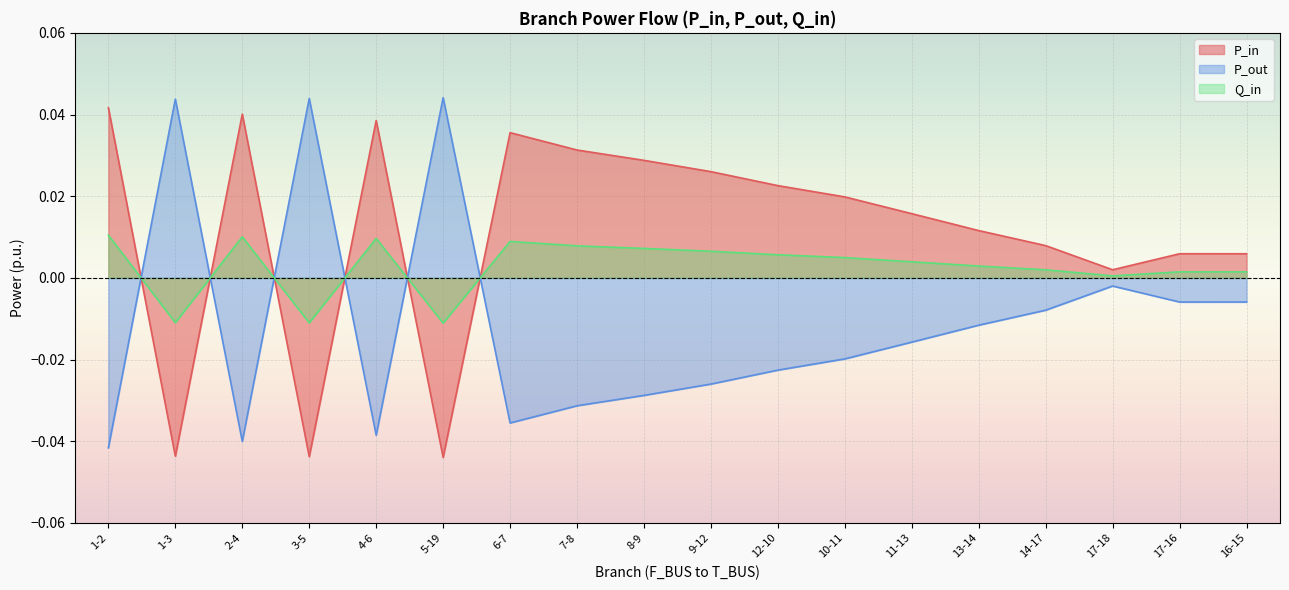

At which label is Q_in closest to 0?

17-18